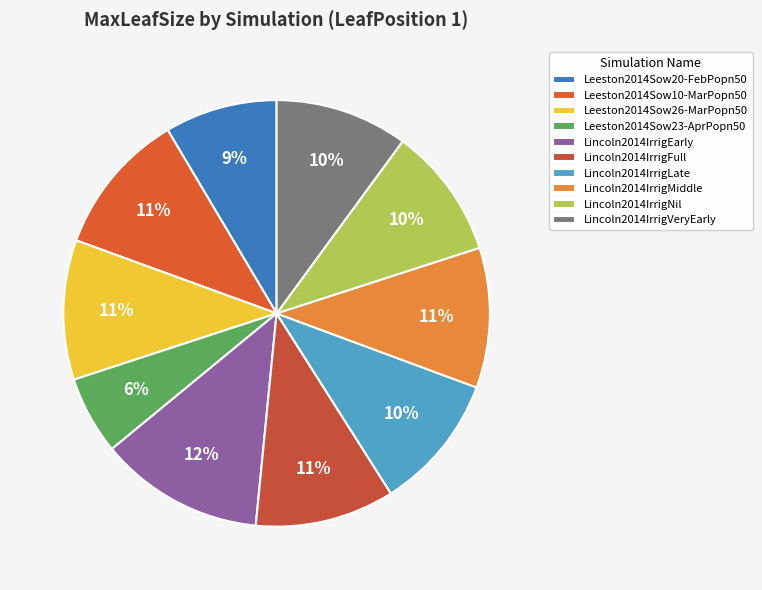

Count the number of slices in the pie.

10